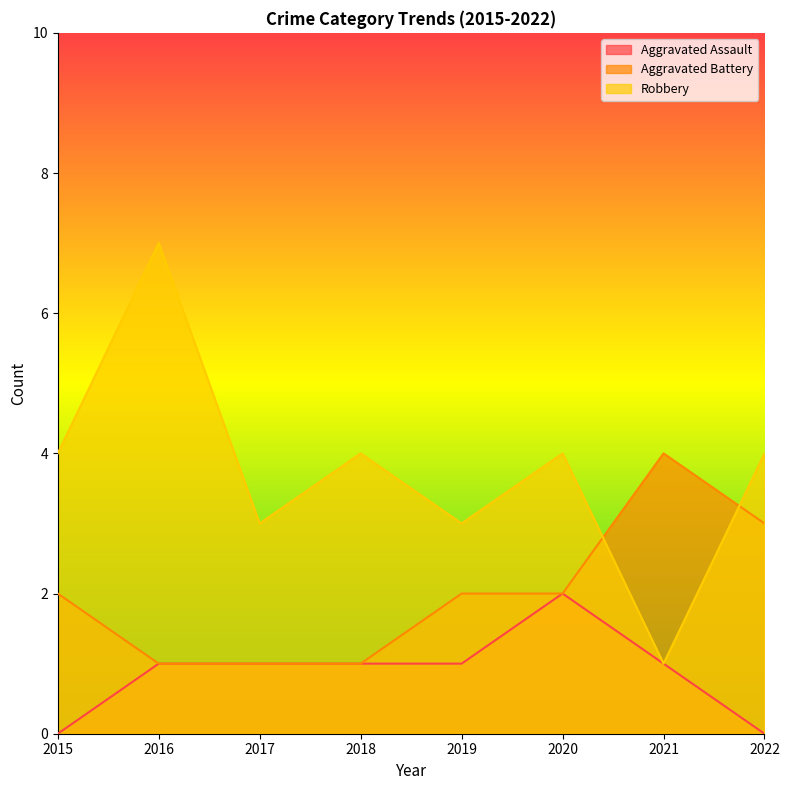

Read the Aggravated Assault value at 2019.

1